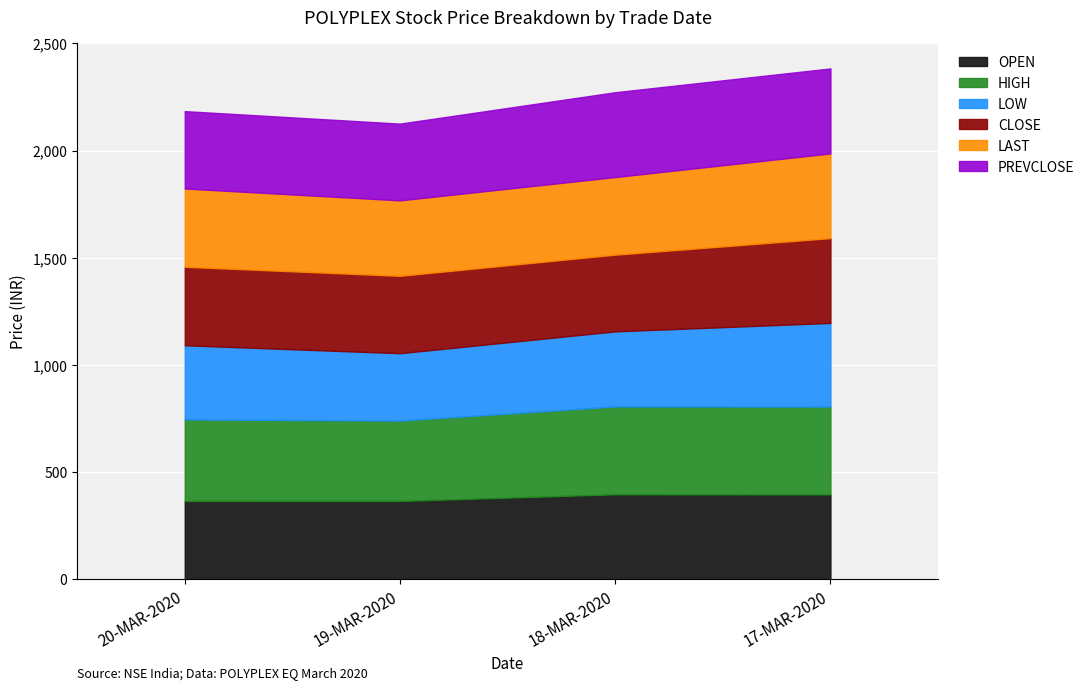

Reading left to right, extract all data points from this chart.

OPEN: 20-MAR-2020=366.1	19-MAR-2020=366.0	18-MAR-2020=397.1	17-MAR-2020=396.4
HIGH: 20-MAR-2020=380.2	19-MAR-2020=375.0	18-MAR-2020=409.9	17-MAR-2020=410.0
LOW: 20-MAR-2020=346.0	19-MAR-2020=314.1	18-MAR-2020=350.0	17-MAR-2020=390.0
CLOSE: 20-MAR-2020=366.0	19-MAR-2020=361.0	18-MAR-2020=357.9	17-MAR-2020=395.6
LAST: 20-MAR-2020=365.1	19-MAR-2020=352.0	18-MAR-2020=362.0	17-MAR-2020=395.0
PREVCLOSE: 20-MAR-2020=361.0	19-MAR-2020=357.9	18-MAR-2020=395.6	17-MAR-2020=396.4